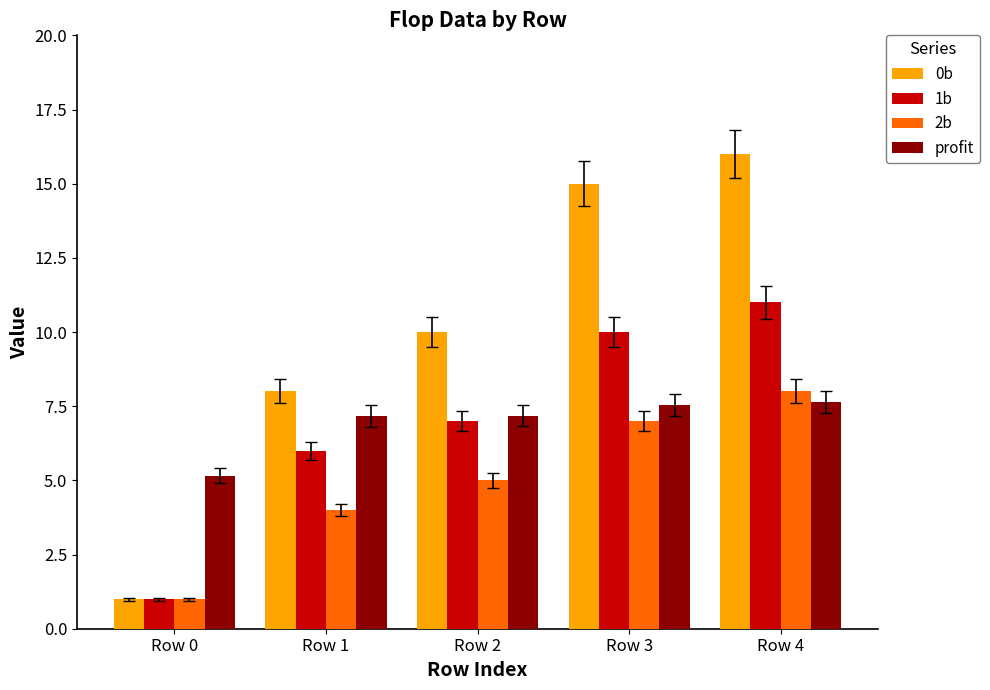

What is the difference between the highest and lowest values at Row 0?

4.2